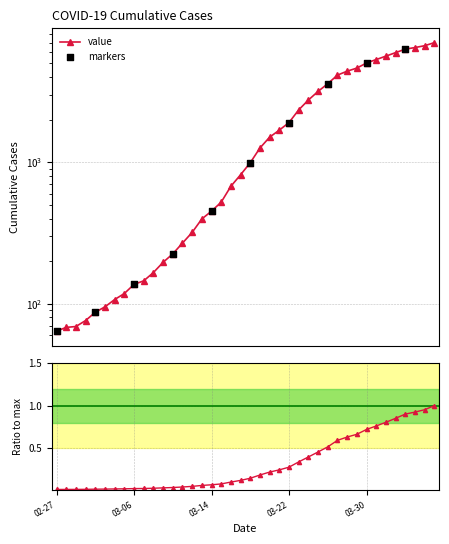

What is the change in value from 2020-03-02 to 2020-03-13?

+310